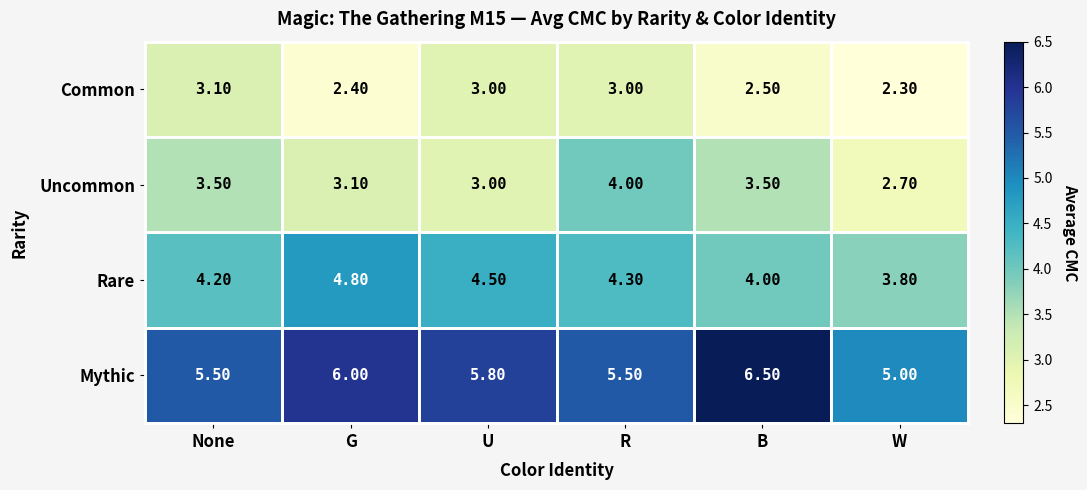

Where is Rare nearest to the value 4?

B